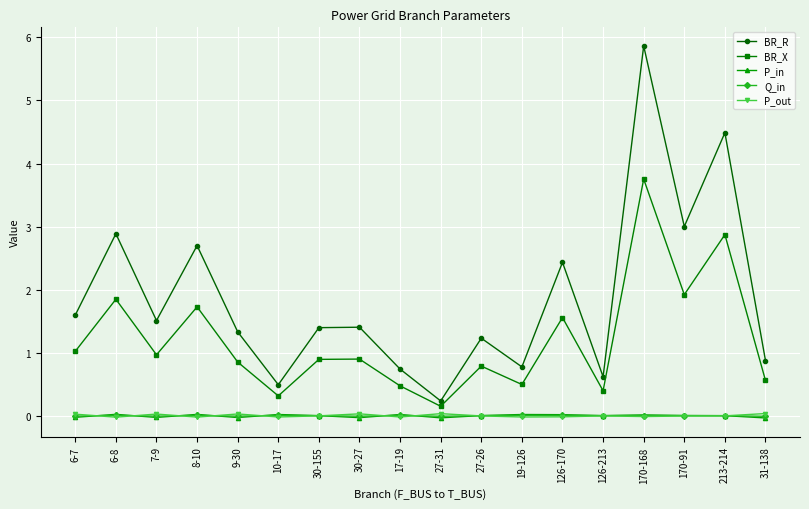

What is the sum of all BR_X values?

21.5